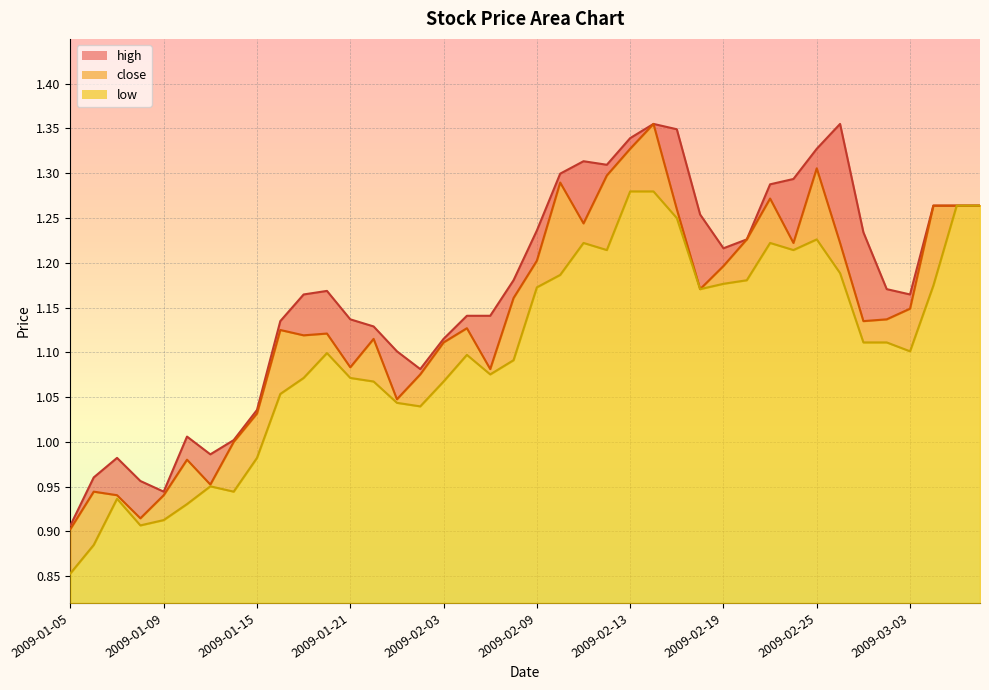

How many distinct data groups are displayed?

3